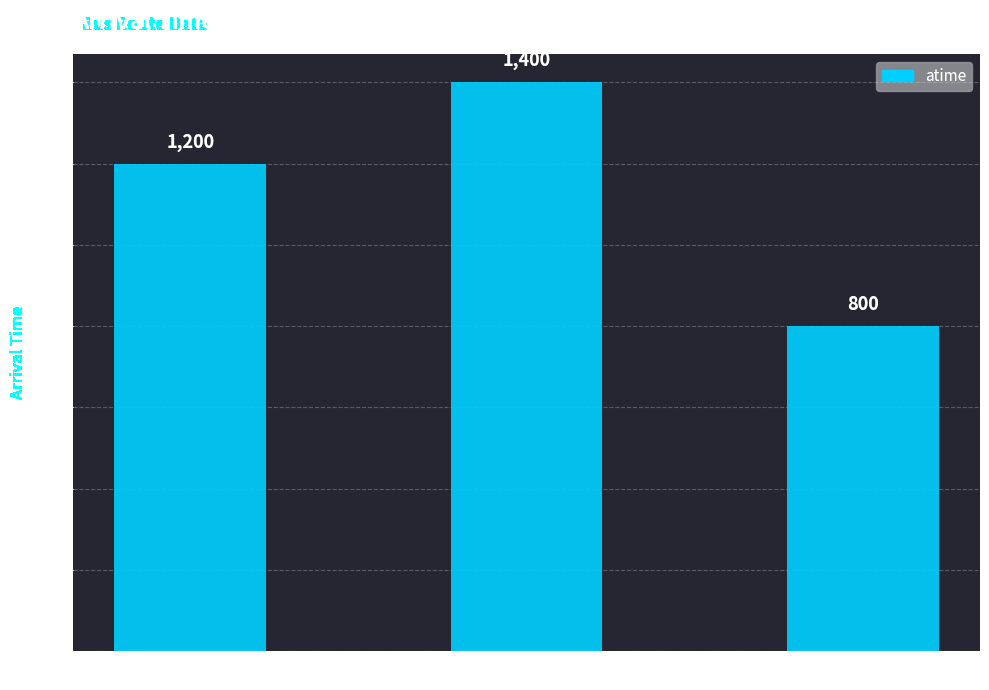

Reading left to right, what are all the values shown in this chart?

1200	1400	800